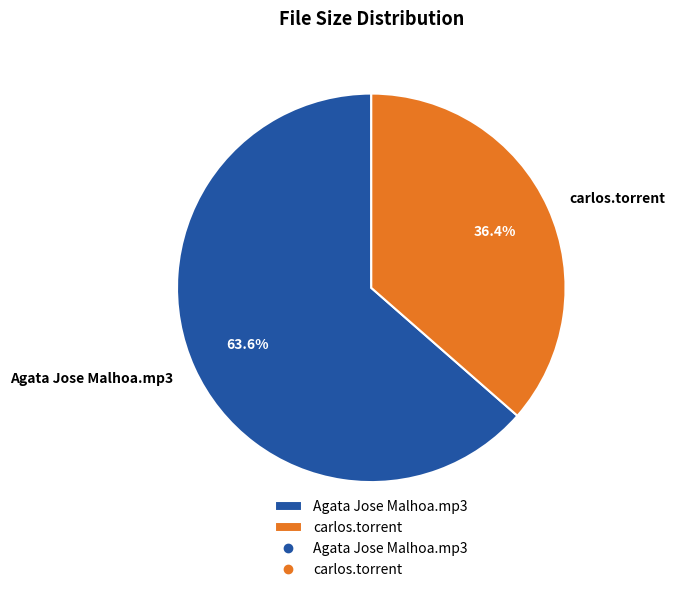

To the nearest percent, what is the average slice percentage?

50%